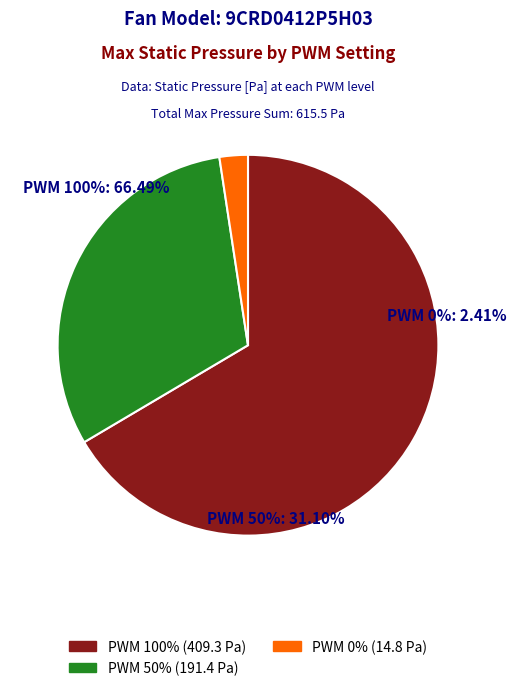

True or false: 50 accounts for 42% of the total.

False